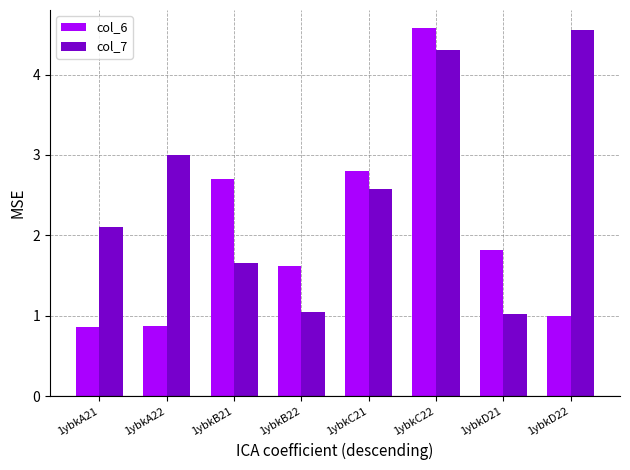

How many groups of bars are there?

8